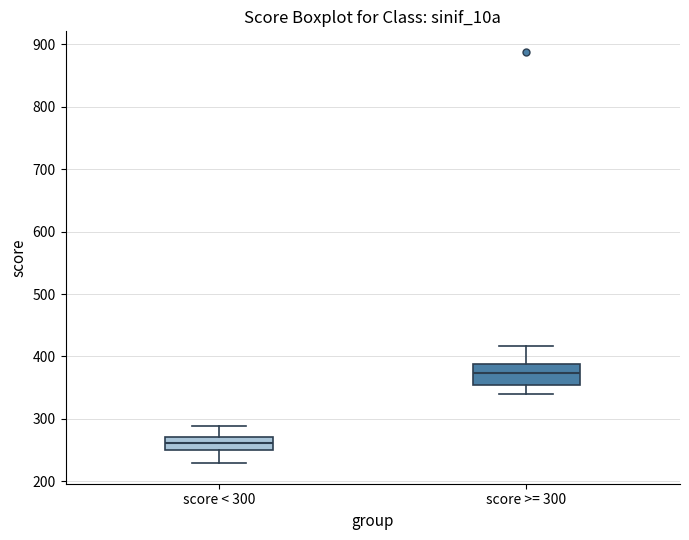

Which box has the highest median line?

score >= 300